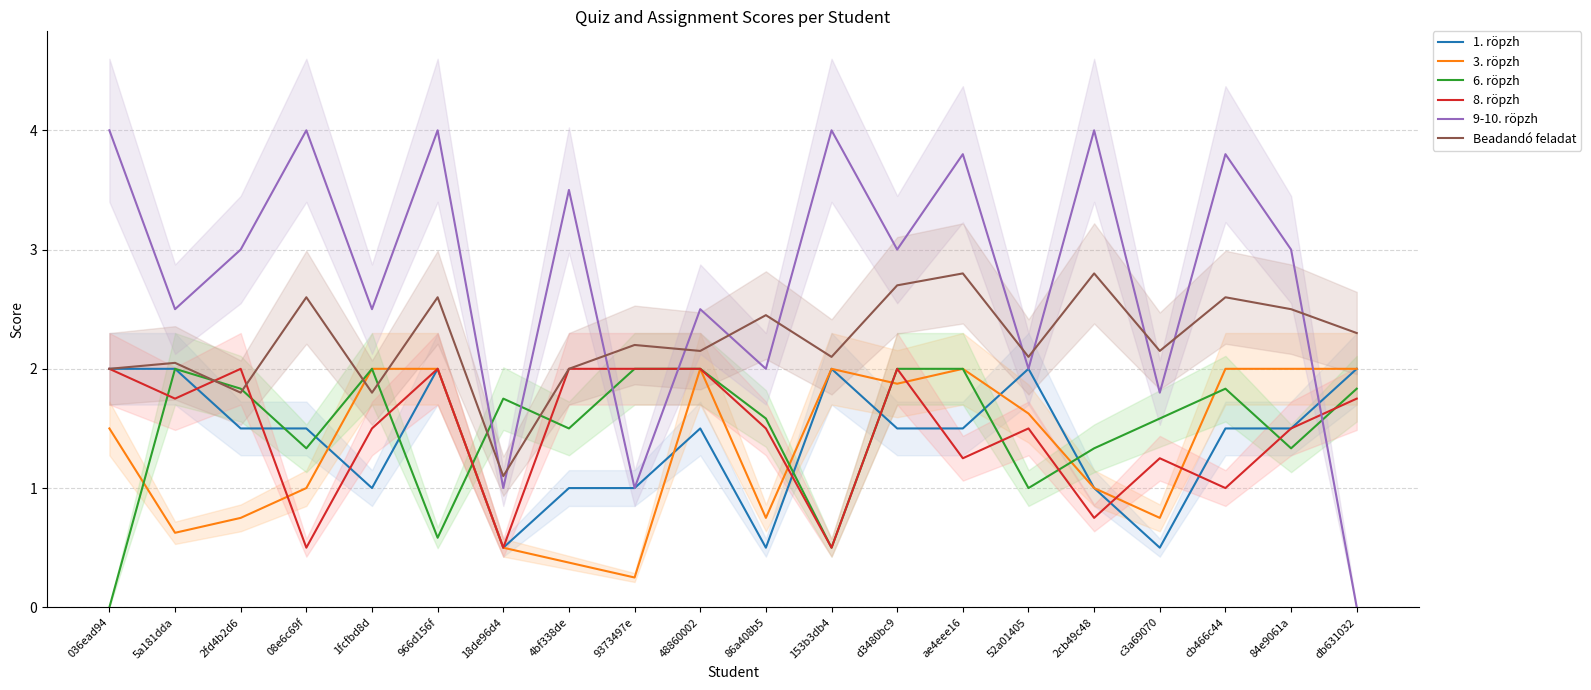

Which series has the widest spread of values?

9-10. röpzh